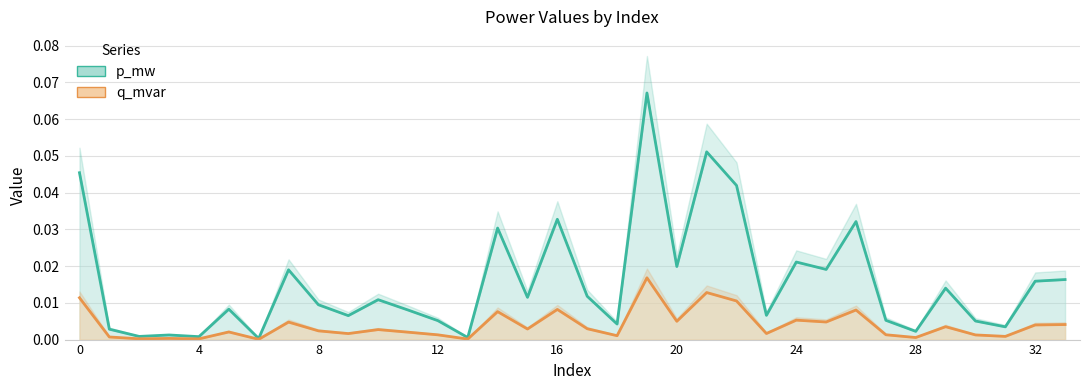

Where is q_mvar nearest to the value 0?

6